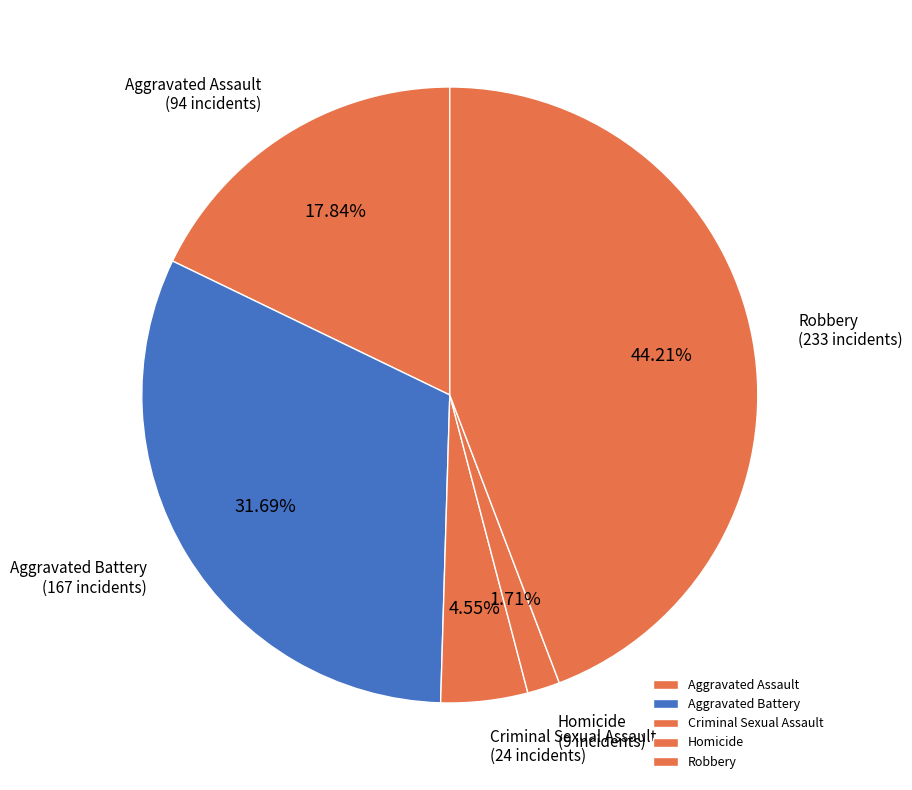

Is there a majority slice in this chart?

No